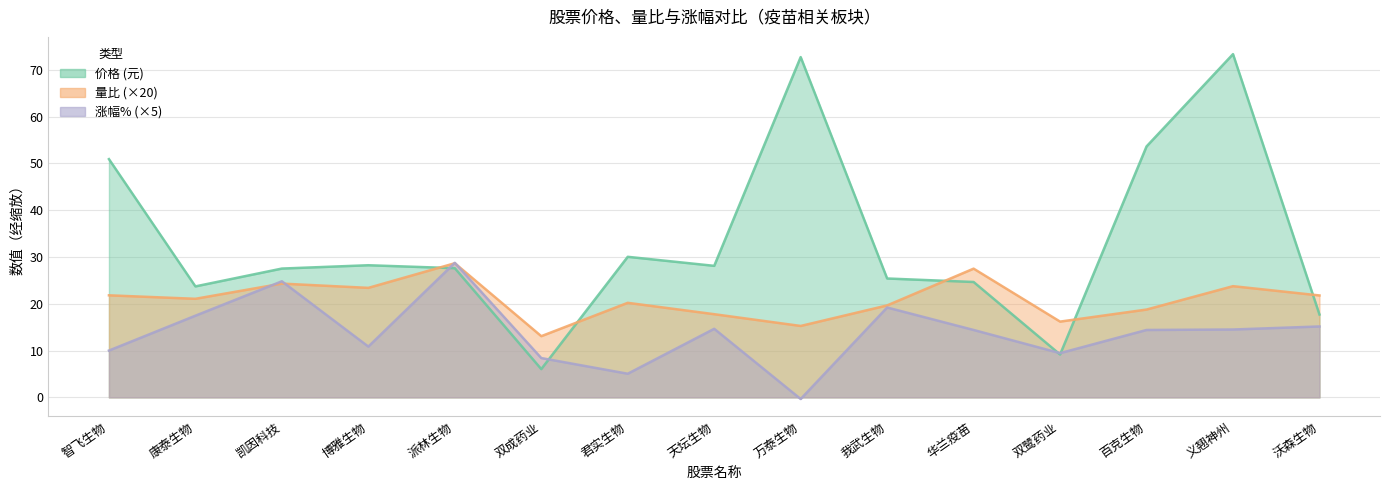

What is the difference between the 量比 values at 天坛生物 and 华兰疫苗?

9.7